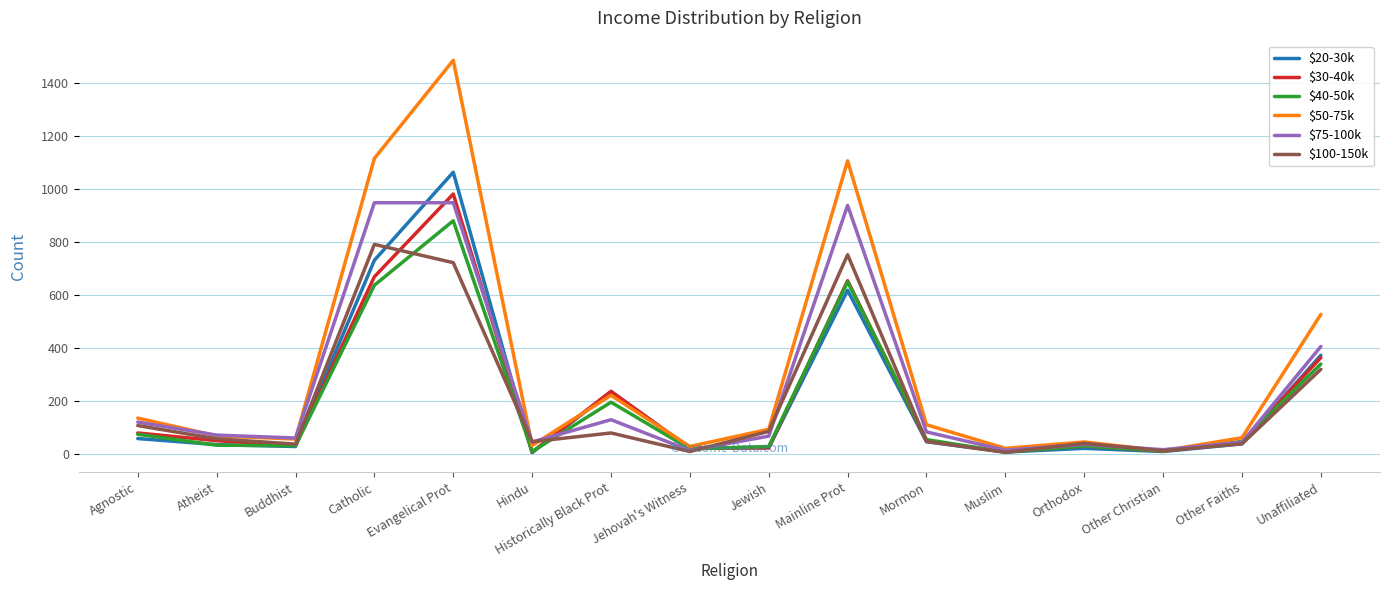

Which series has the widest spread of values?

$50-75k